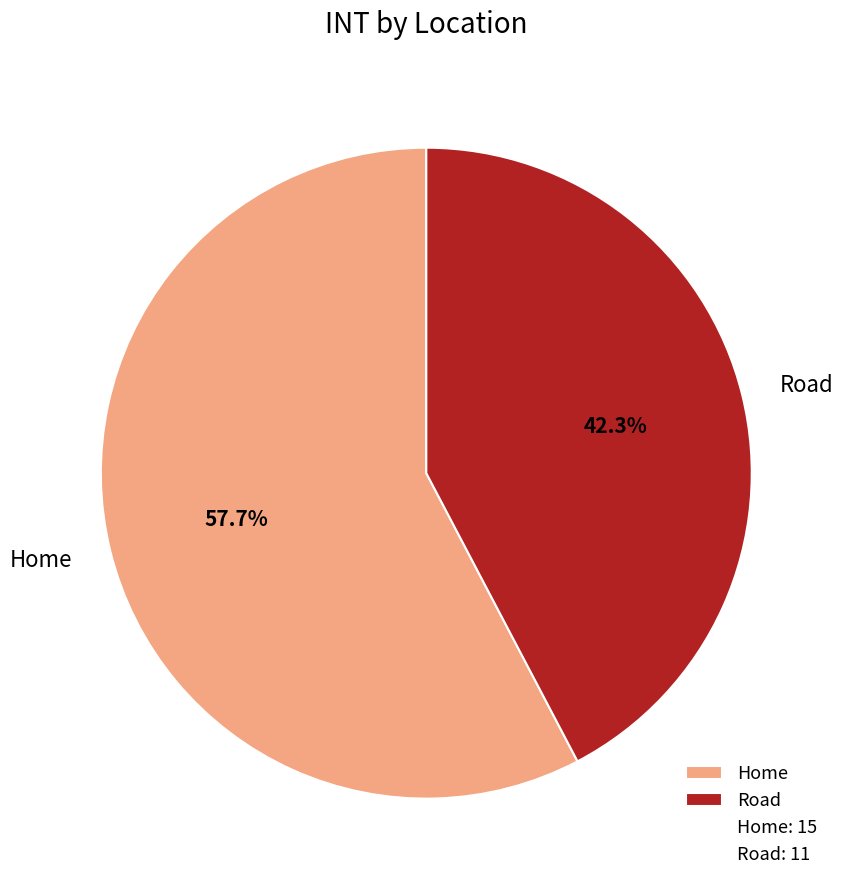

What percentage is the Home slice, to the nearest percent?

58%